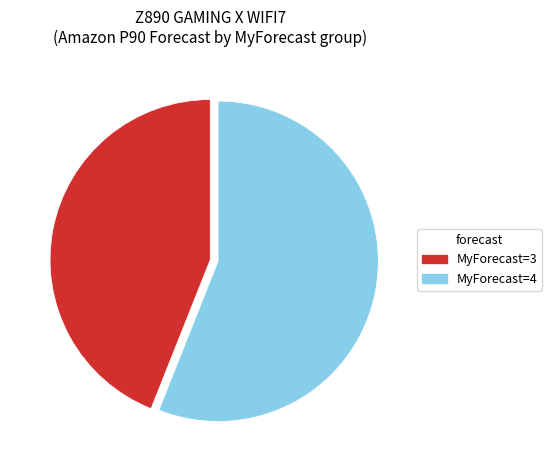

How many slices are in this pie chart?

2